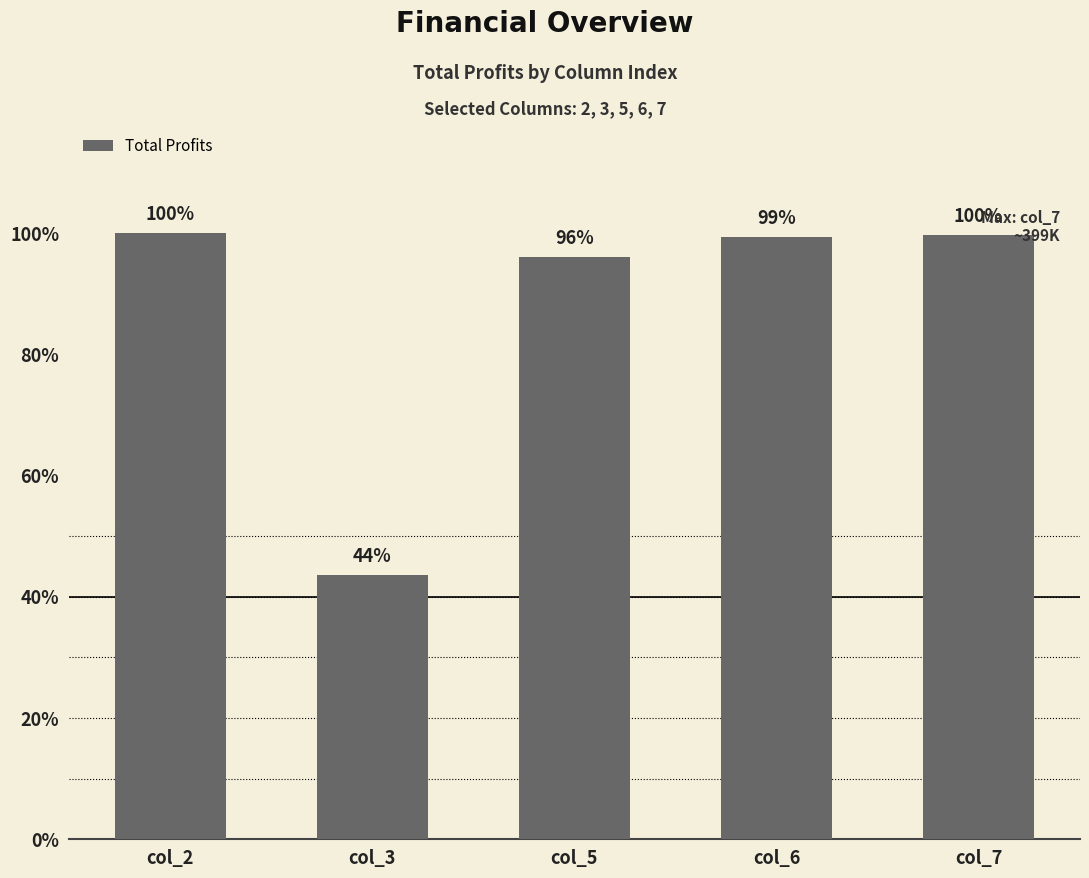

What is the change in value from col_3 to col_5?

+209929.5